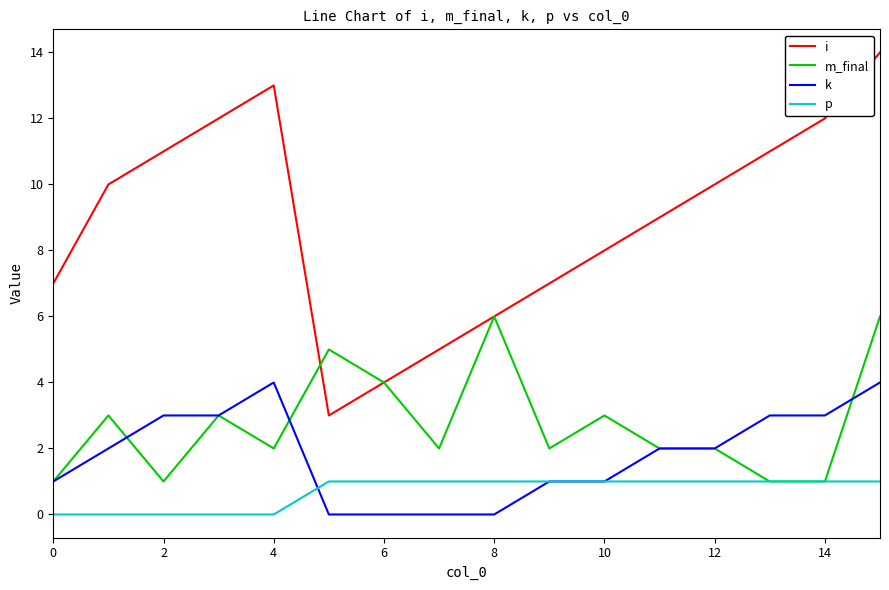

Which series has the largest total across all categories?

i